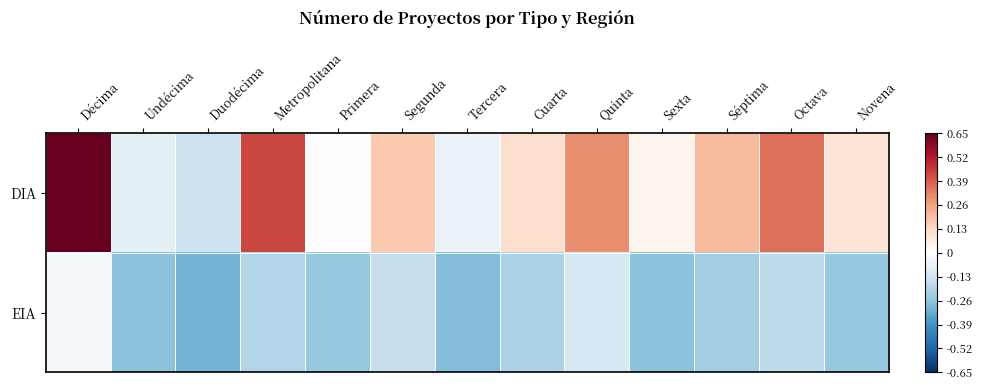

At which category is the sum across all series the highest?

Décima